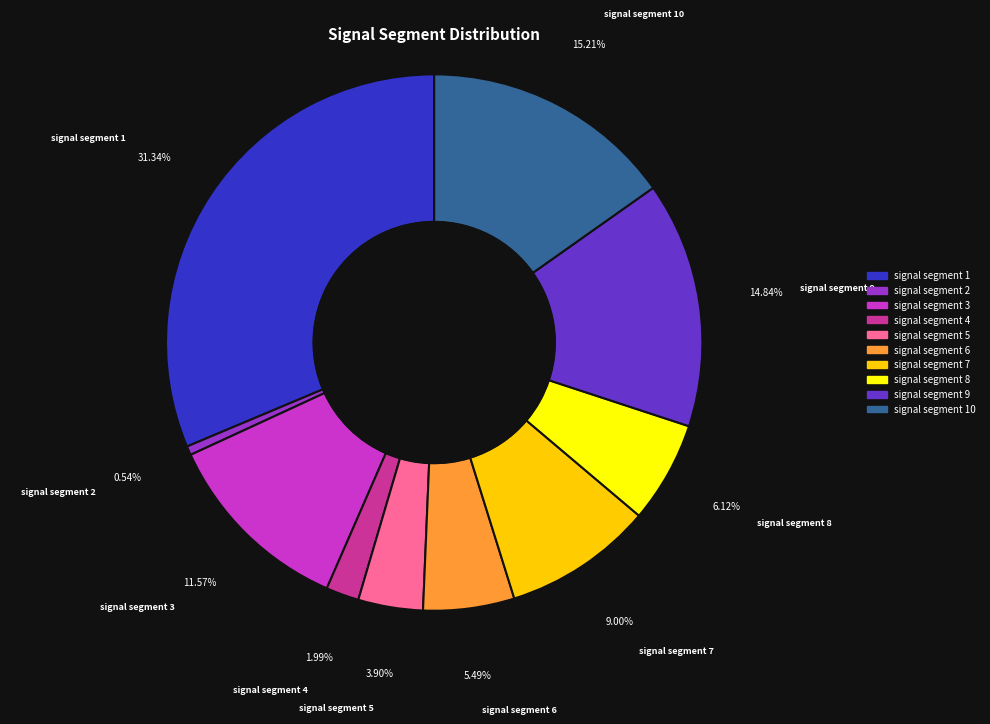

Is there any slice that represents more than half of the pie?

No